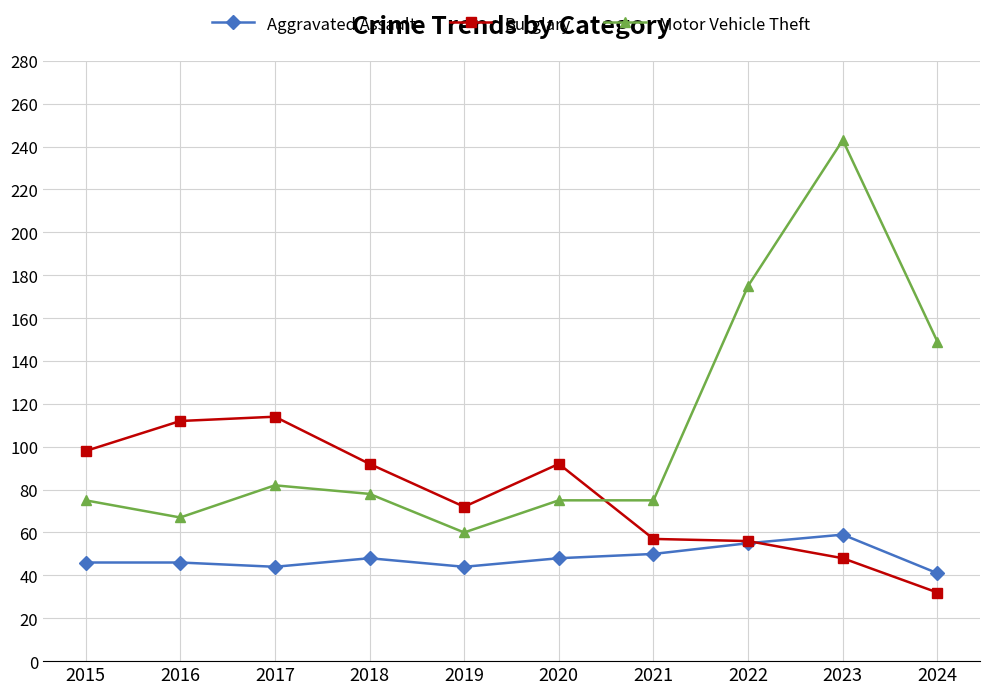

Which series has the widest spread of values?

Motor Vehicle Theft